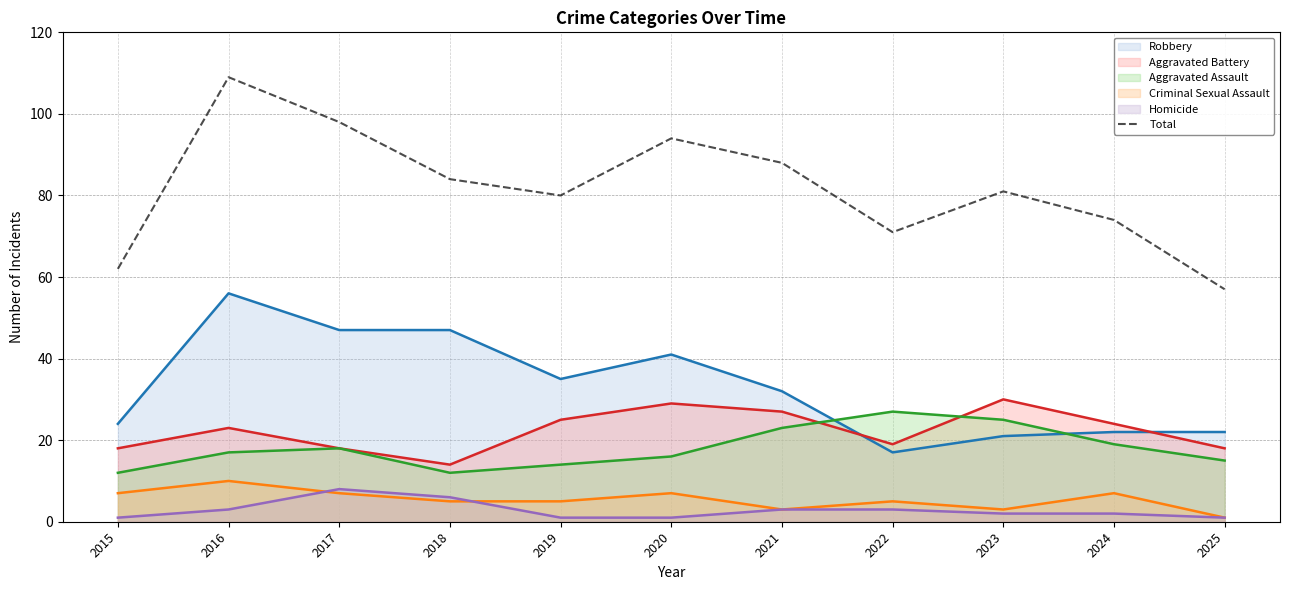

Reading left to right, list all the values displayed in this chart.

2015=62	2016=109	2017=98	2018=84	2019=80	2020=94	2021=88	2022=71	2023=81	2024=74	2025=57